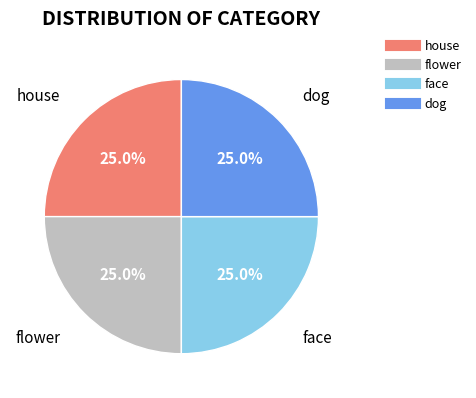

To the nearest percent, what portion does face represent?

25%